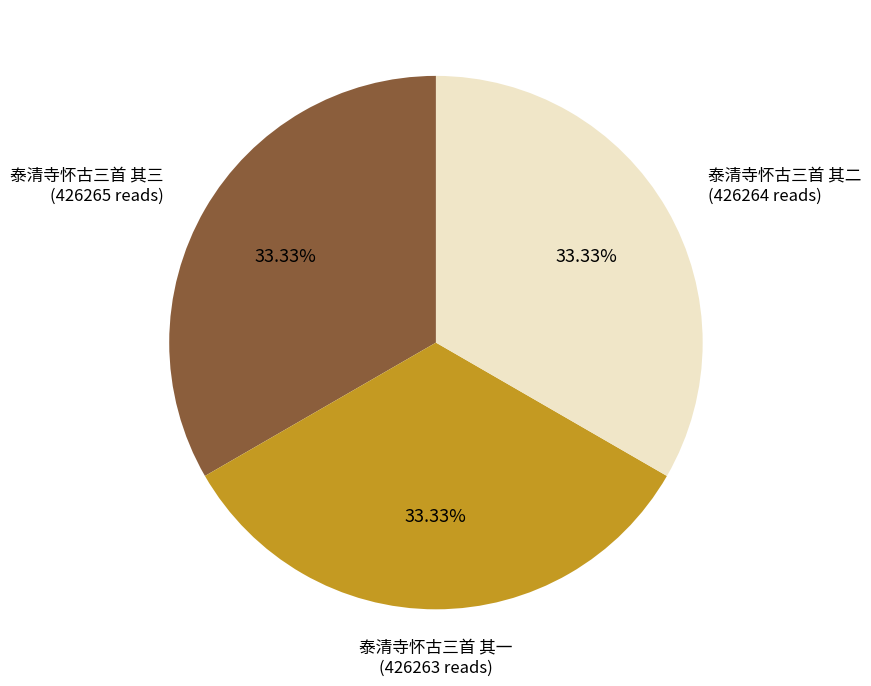

How many slices are in this pie chart?

3